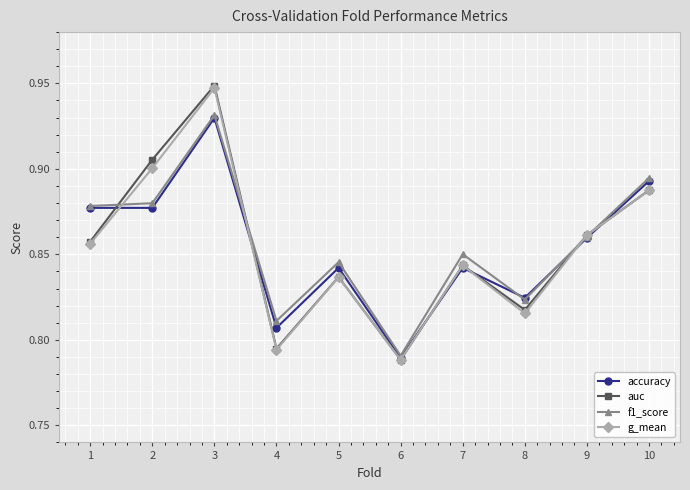

List the labels in order of g_mean value, smallest first.

6, 4, 8, 5, 7, 1, 9, 10, 2, 3